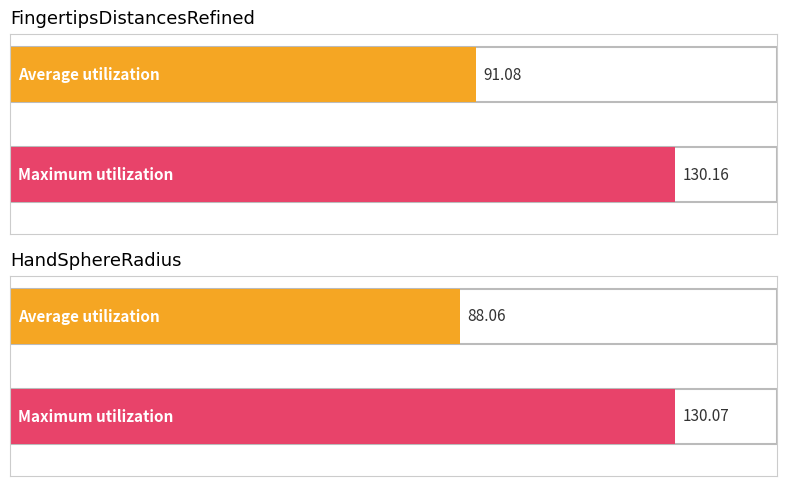

At which label is Average utilization closest to 89?

HandSphereRadius